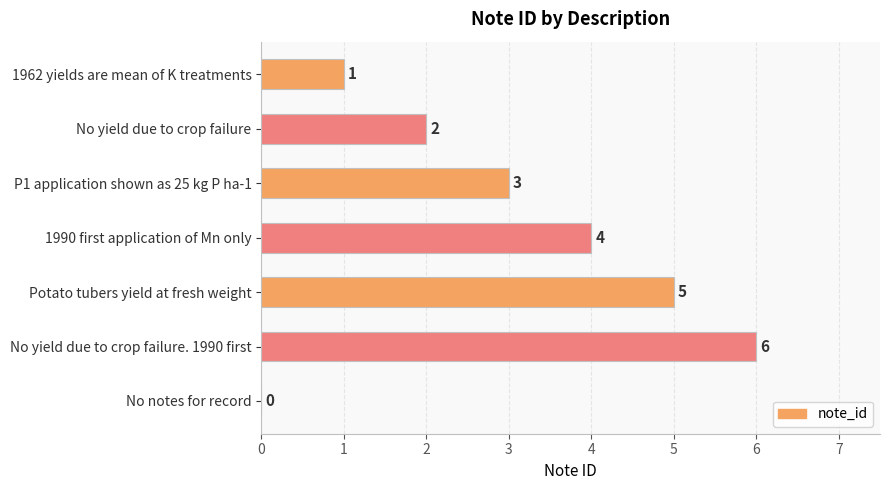

How many positive values are there?

6